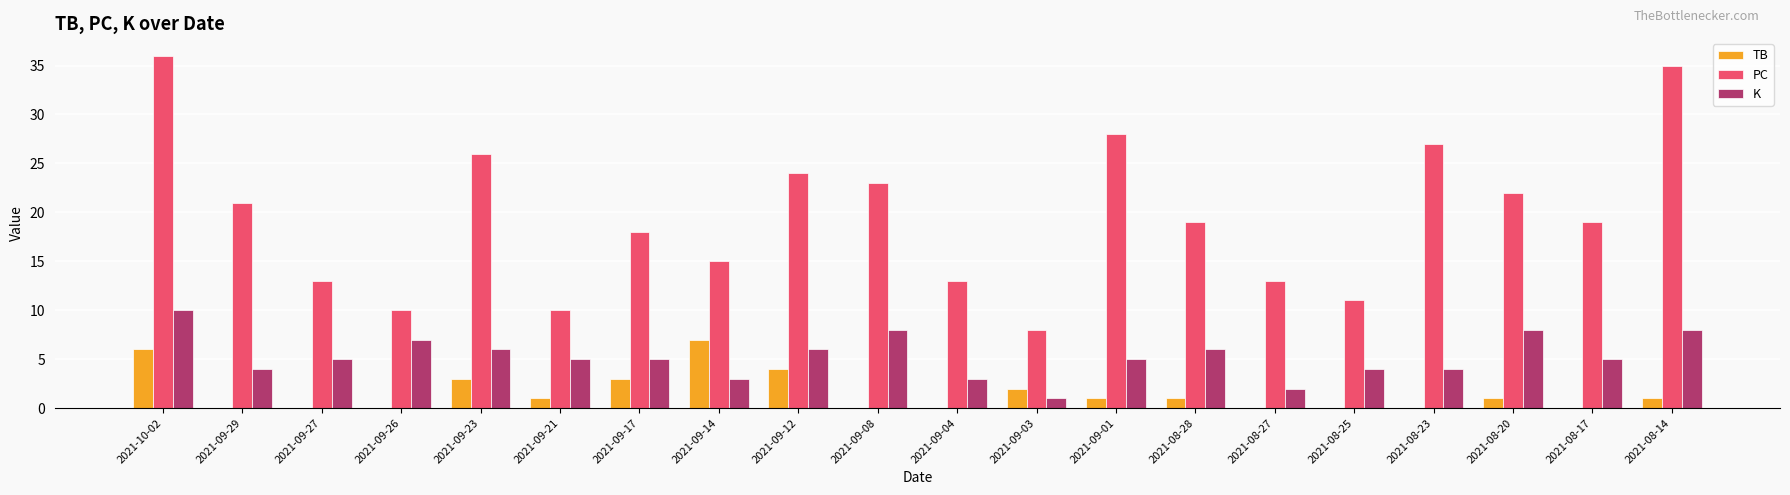

How many K values are between 4 and 7?

12